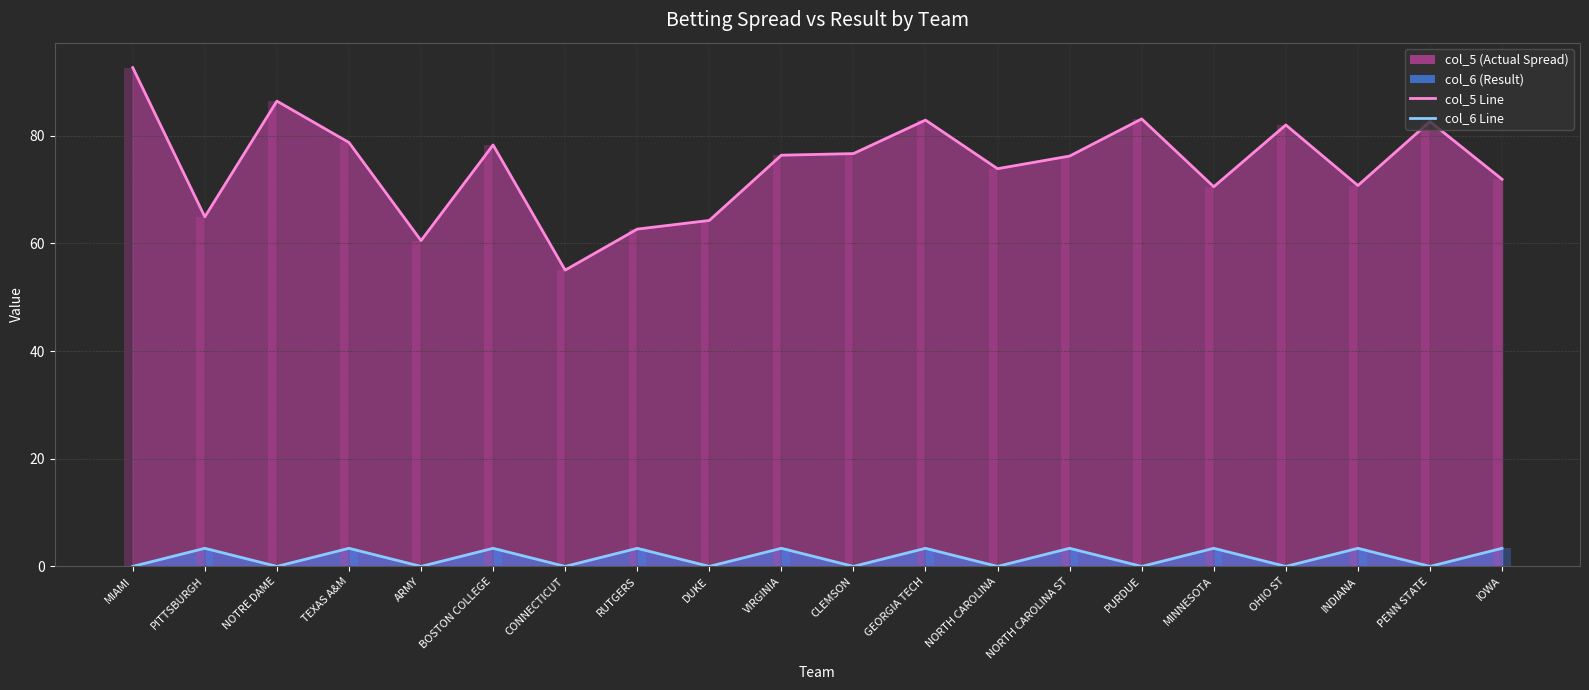

True or false: col_6 (Result) has a value of -2.0 at MIAMI.

False